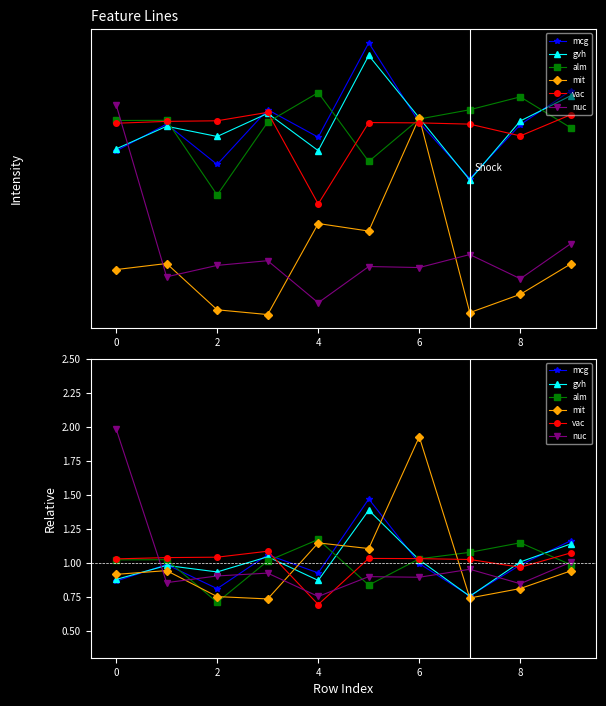

At how many categories does at least one series exceed 0?

10